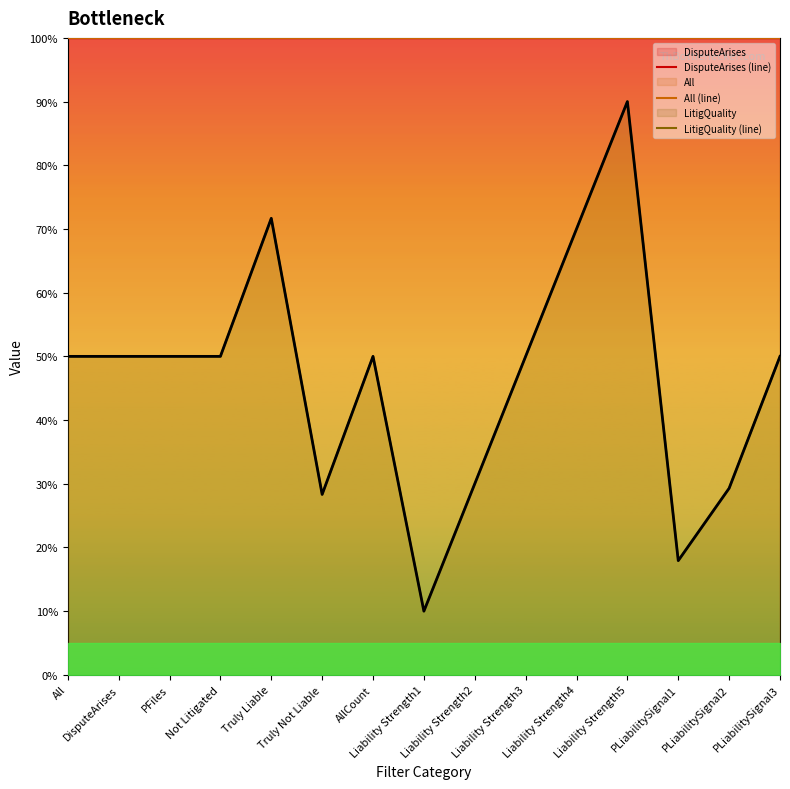

At which label does DisputeArises (line) reach its minimum?

All